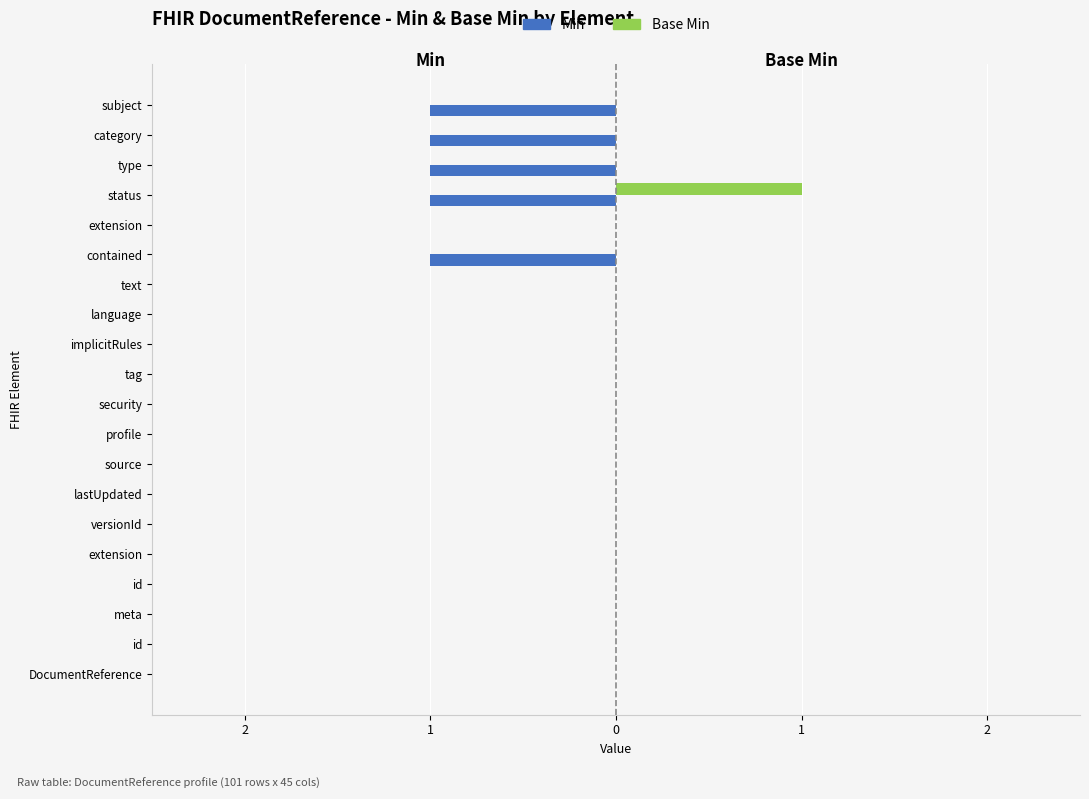

What are all the series names shown in the legend?

Min, Base Min